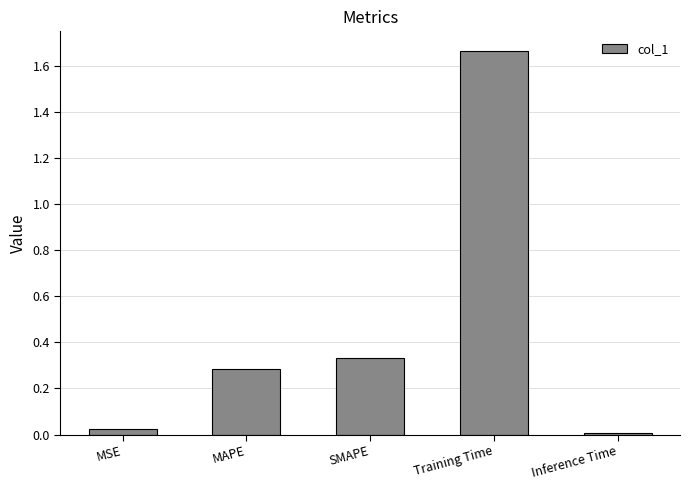

Rank the categories by value from highest to lowest.

Training Time, SMAPE, MAPE, MSE, Inference Time